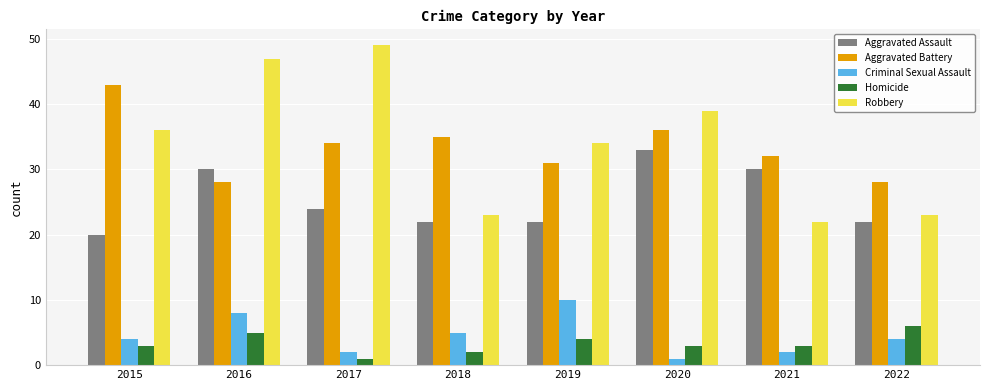

Which category has the highest value in the Aggravated Assault series?

2020